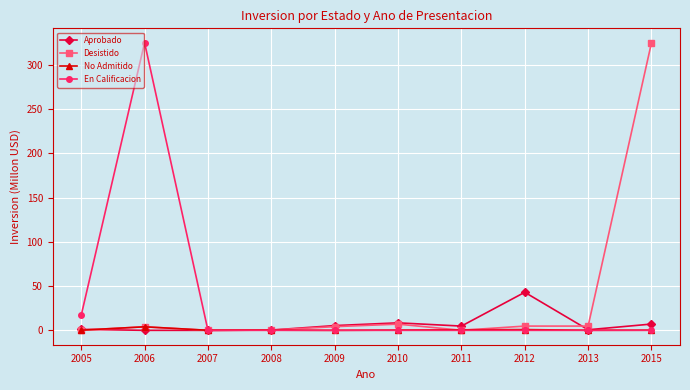

Which series changed the most between 2005 and 2015?

Desistido